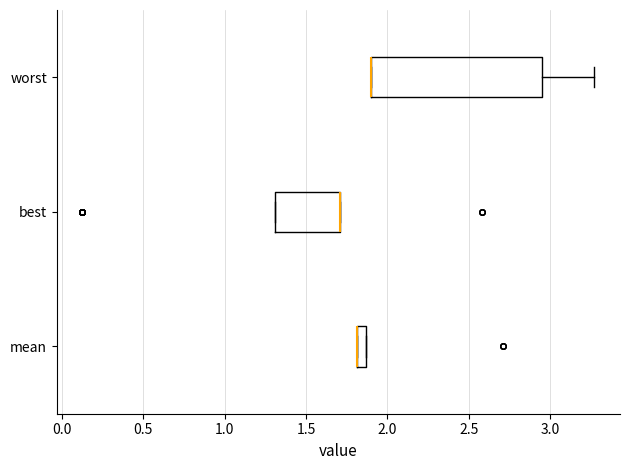

Comparing the boxes themselves (not the whiskers), which one is the widest?

worst